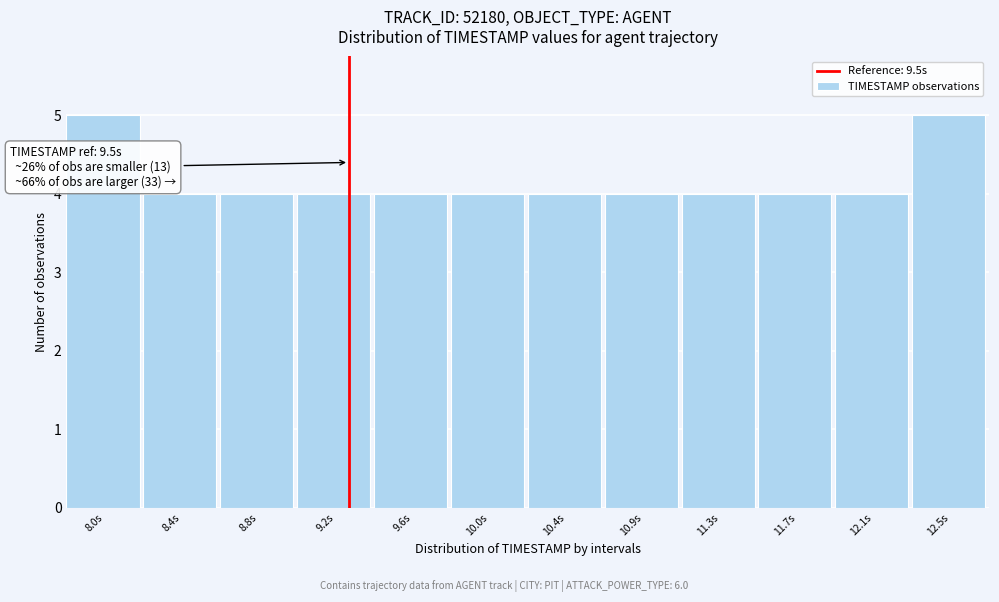

Reading left to right, what are all the values shown in this chart?

5	4	4	4	4	4	4	4	4	4	4	5